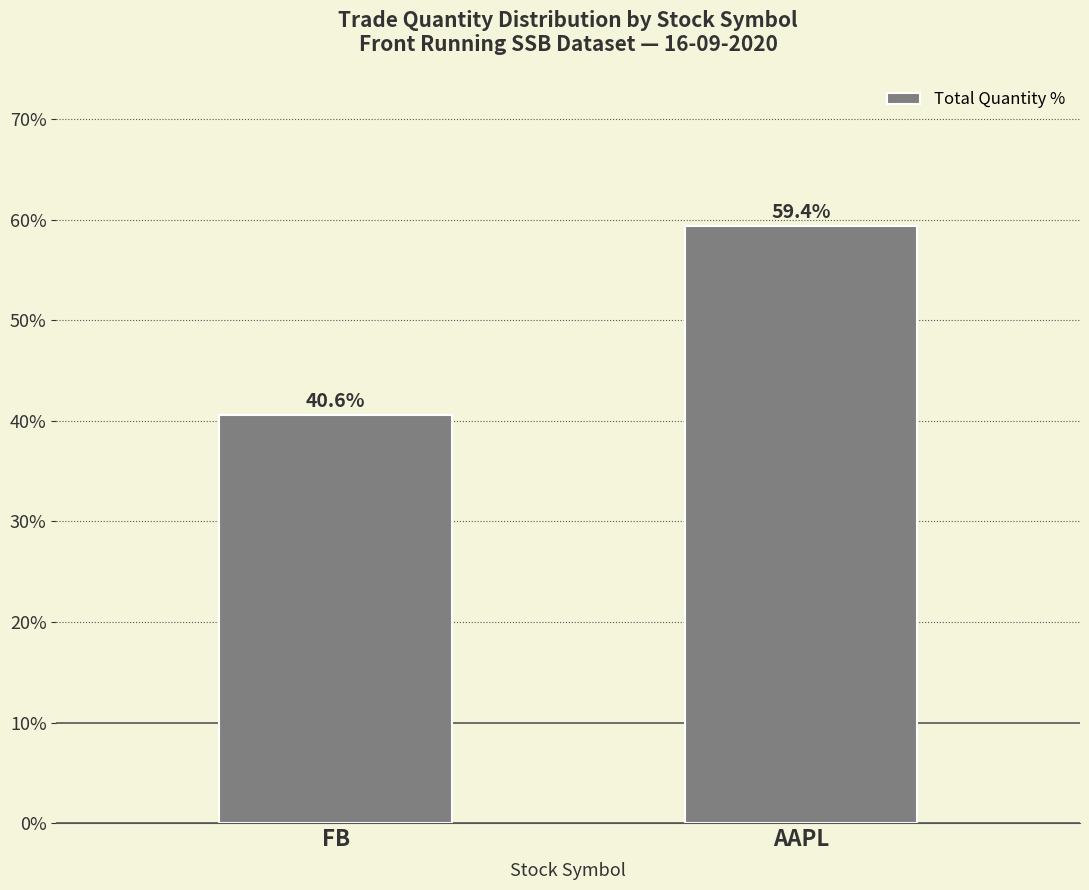

Reading left to right, list all the values displayed in this chart.

FB=40.6	AAPL=59.4